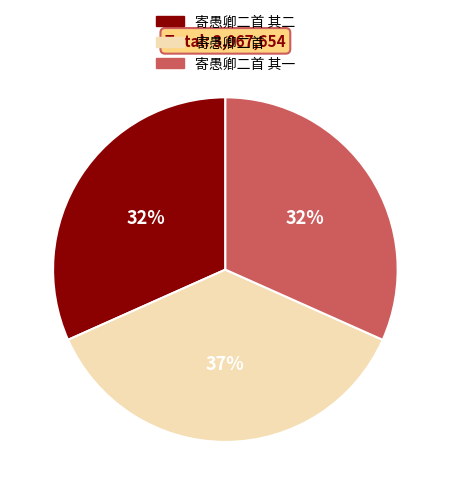

Is there a majority slice in this chart?

No